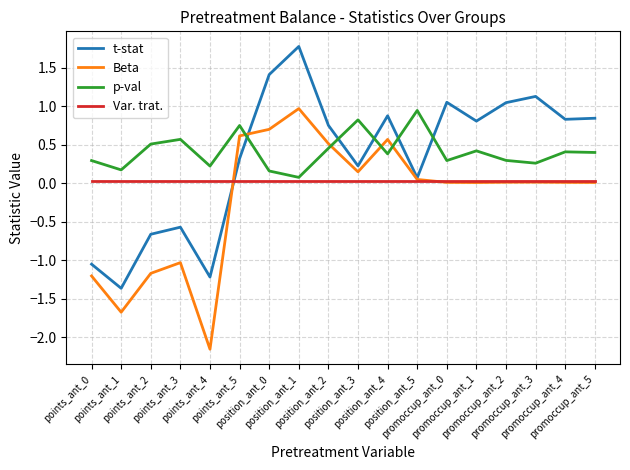

True or false: Beta and p-val cross at least once.

True